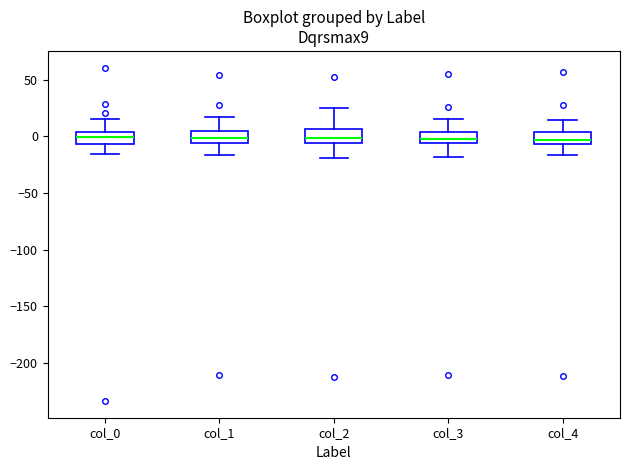

Where is the lower edge of the box for col_0 on the y-axis? The values are not printed on the chart, so give them approximately, as read against the axis.

-5